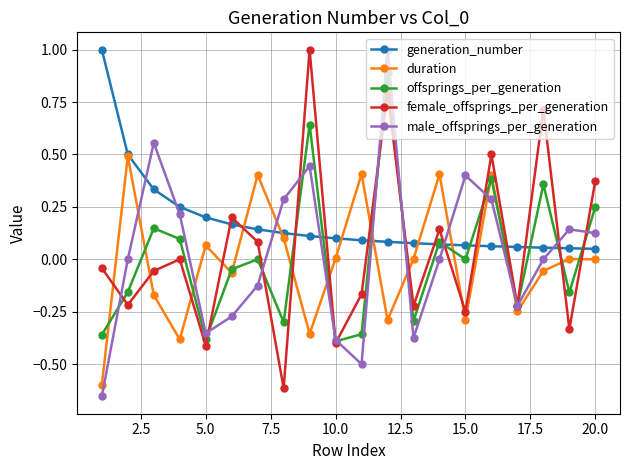

Count the number of categories in the chart.

20